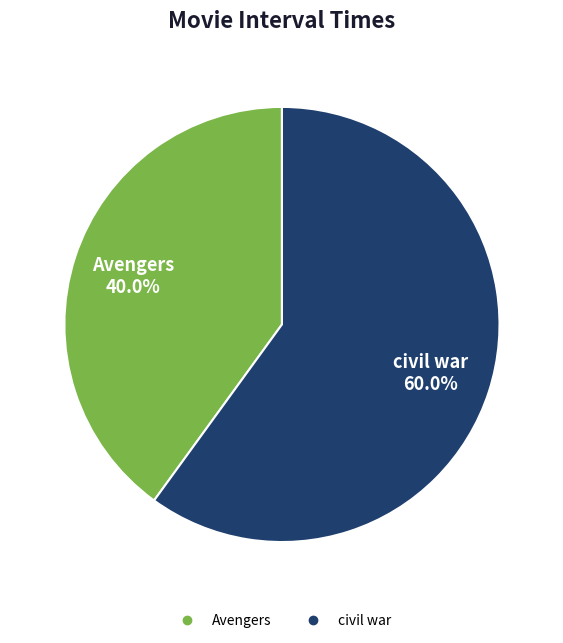

To the nearest percent, what is the average slice percentage?

50%